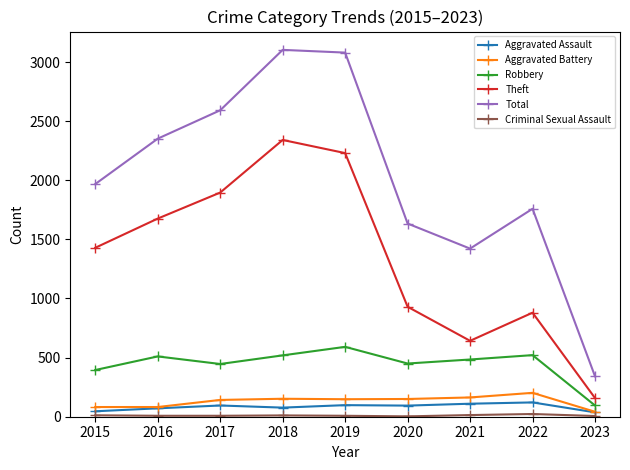

At which label does Robbery reach its minimum?

2023